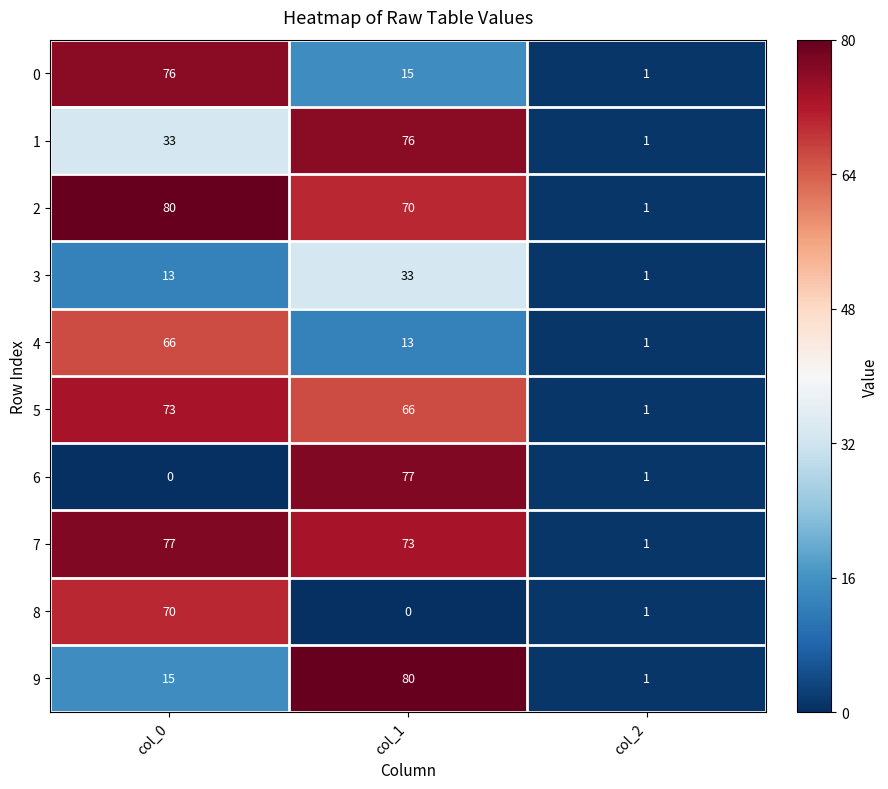

At which label does 4 reach its peak?

col_0